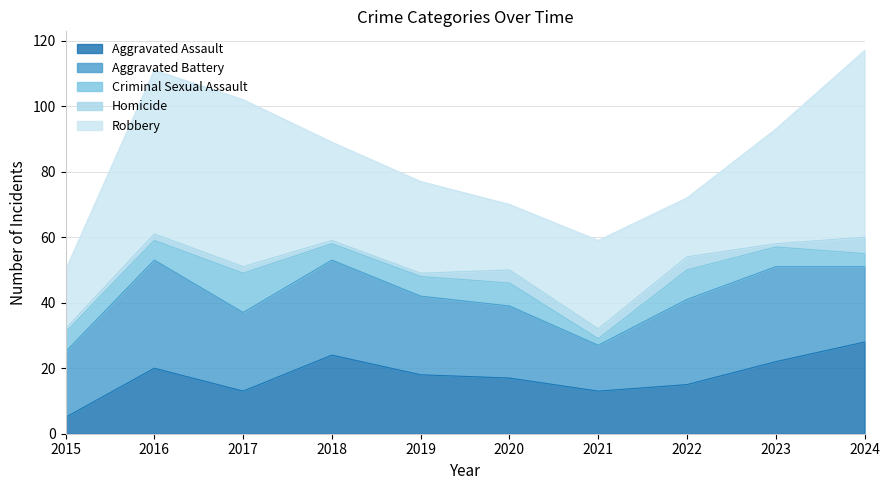

Where is the first local maximum for Criminal Sexual Assault?

2017